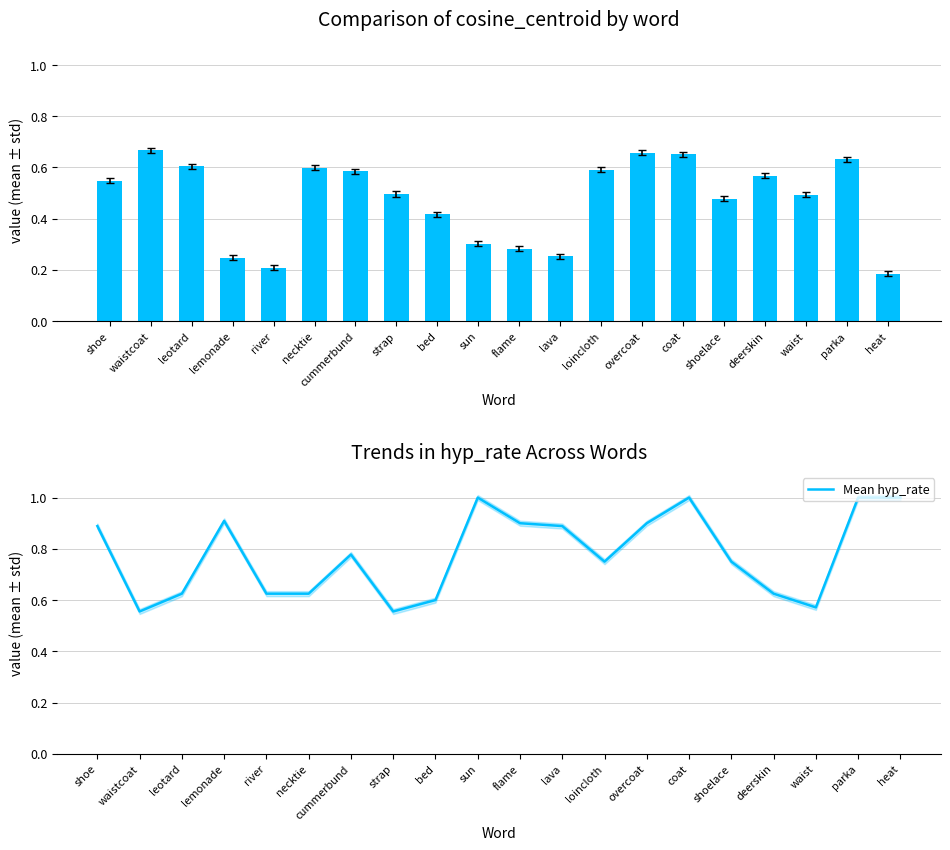

List the series in order of their peak value, highest first.

Mean hyp_rate, cosine_centroid